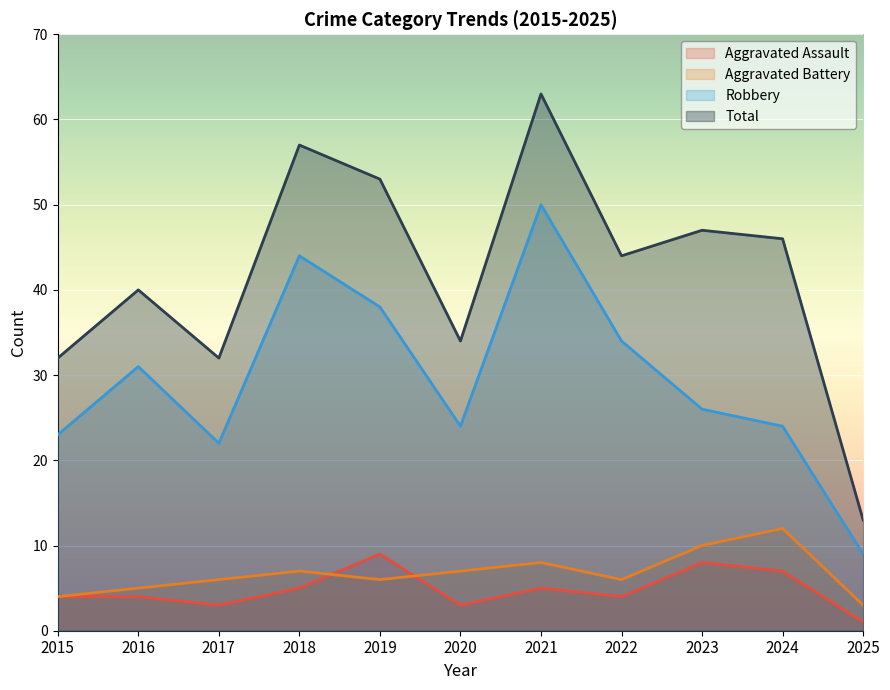

In Aggravated Battery, how many points are higher than both neighbors (excluding endpoints)?

3